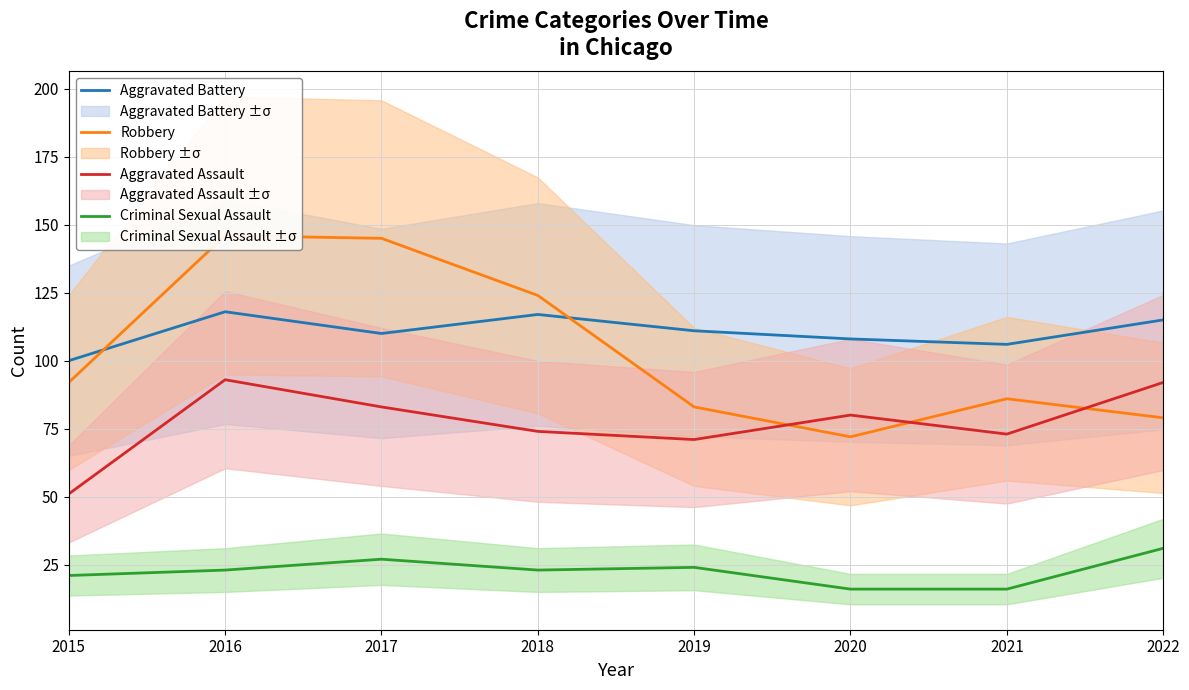

Which series has the widest spread of values?

Robbery